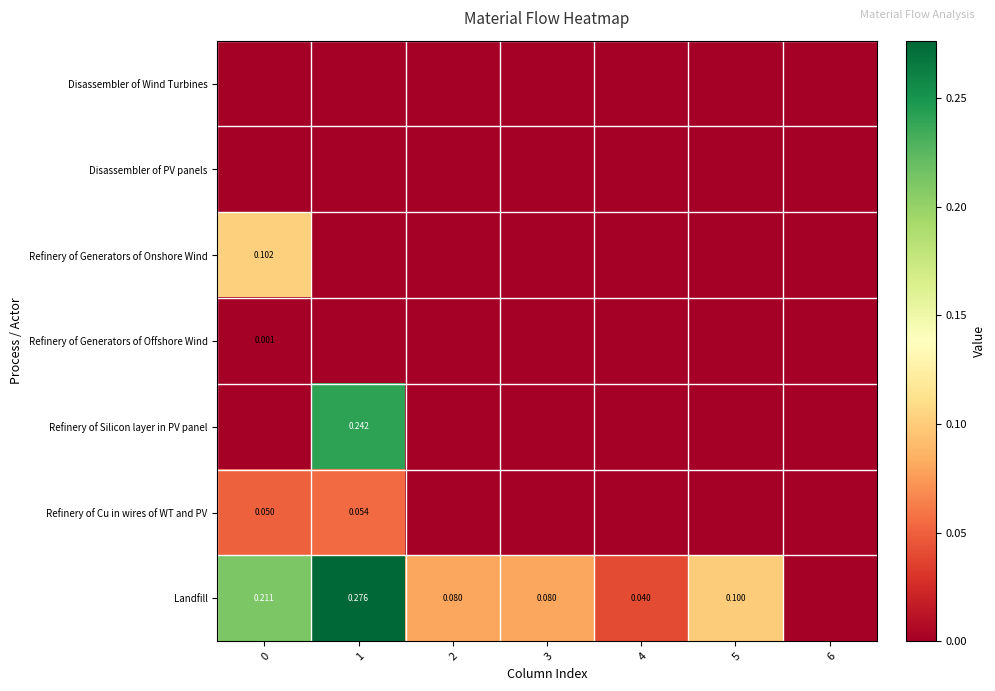

Is the value of Refinery of Cu in wires of WT and PV at 1 greater than the value of Landfill at 0?

No